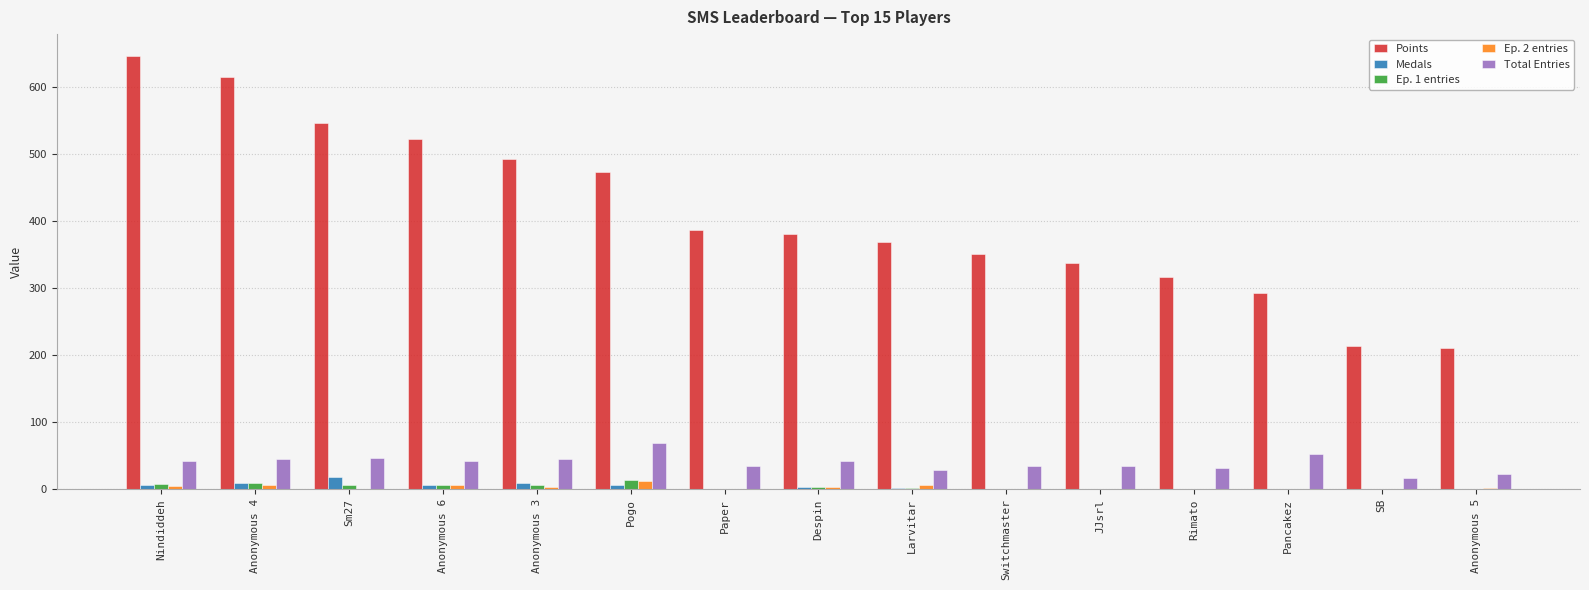

Is it true that Total Entries equals 17 at SB?

True